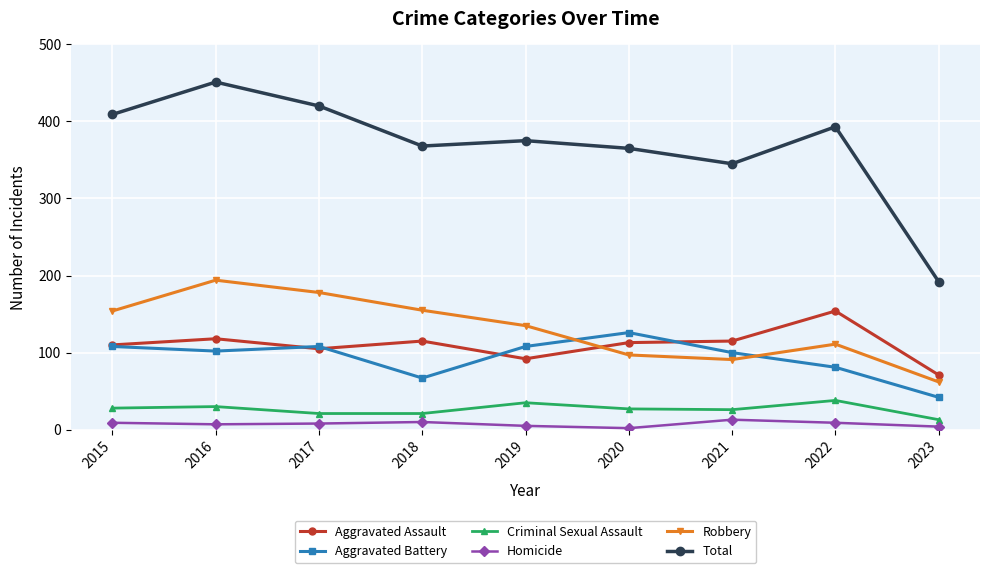

Which series has the largest total across all categories?

Total